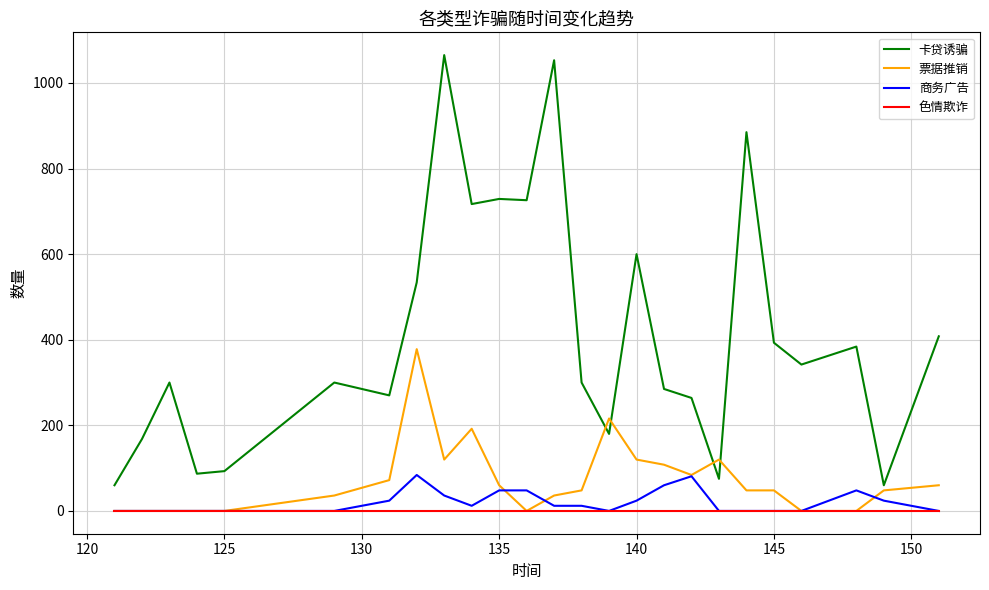

Which series has the largest total across all categories?

卡贷诱骗